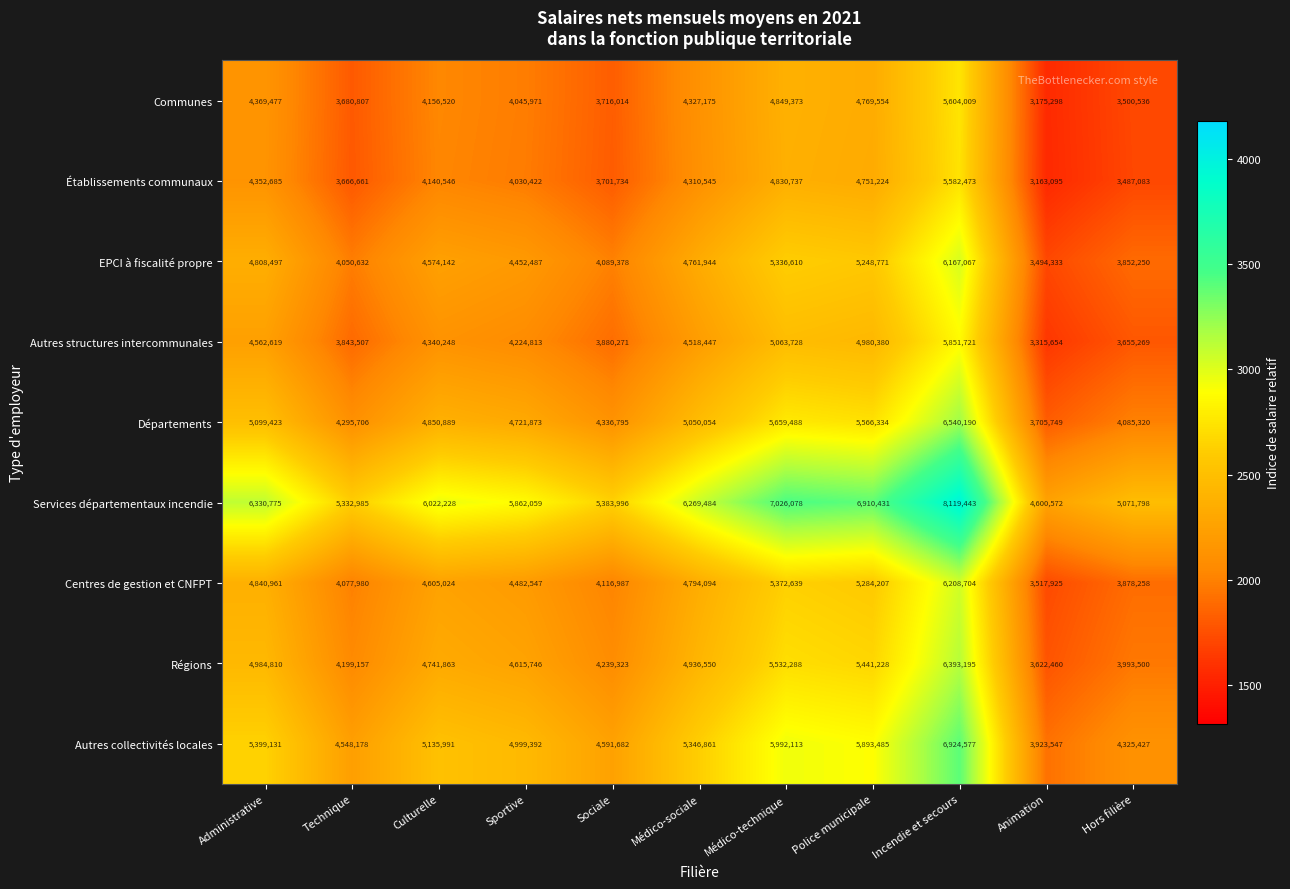

At how many categories does at least one series exceed 6681832?

3